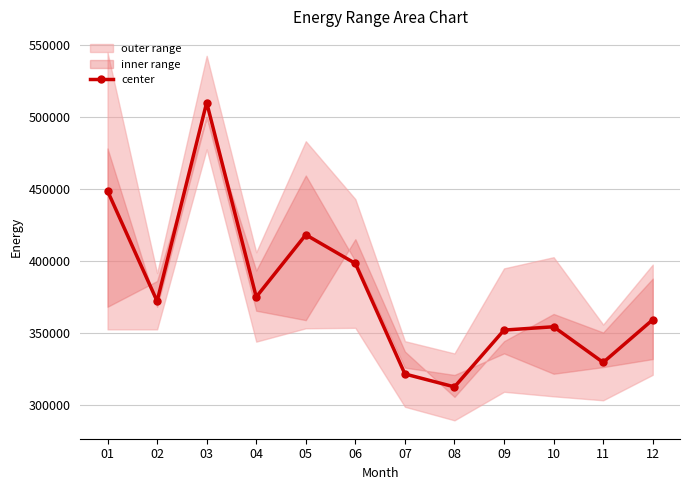

Where is the first local maximum?

03